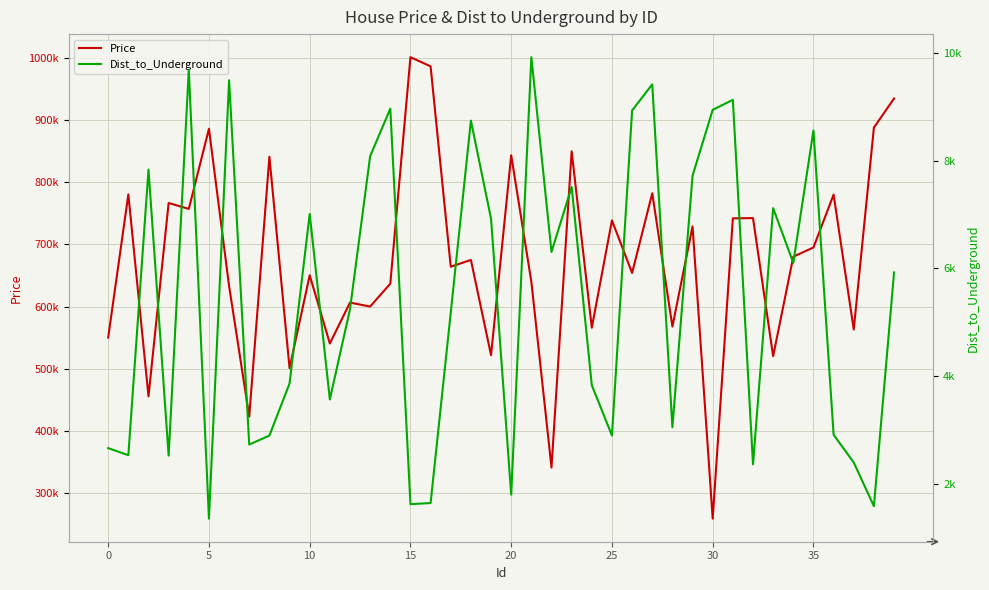

What is the difference between the Price values at 38 and 9?

386607